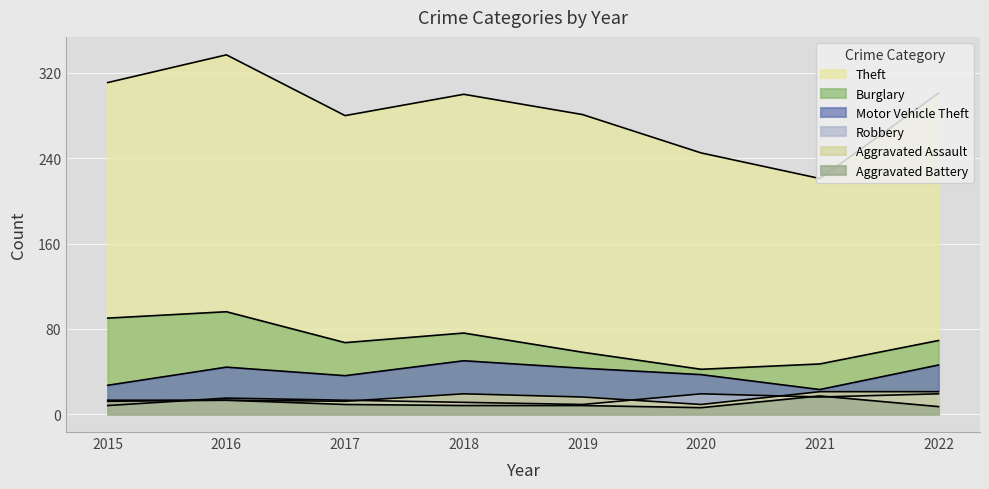

Does the chart display data point markers on the line(s)?

No